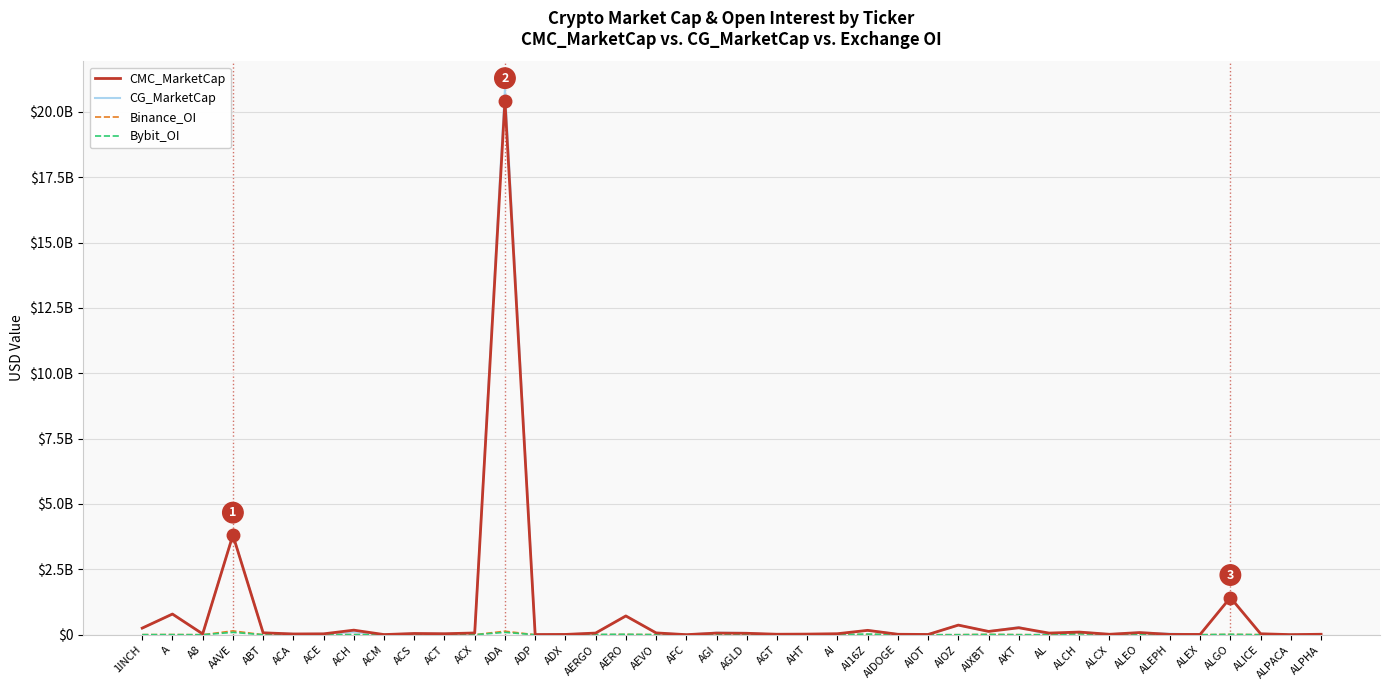

Is this an area chart (filled region under the line)?

No